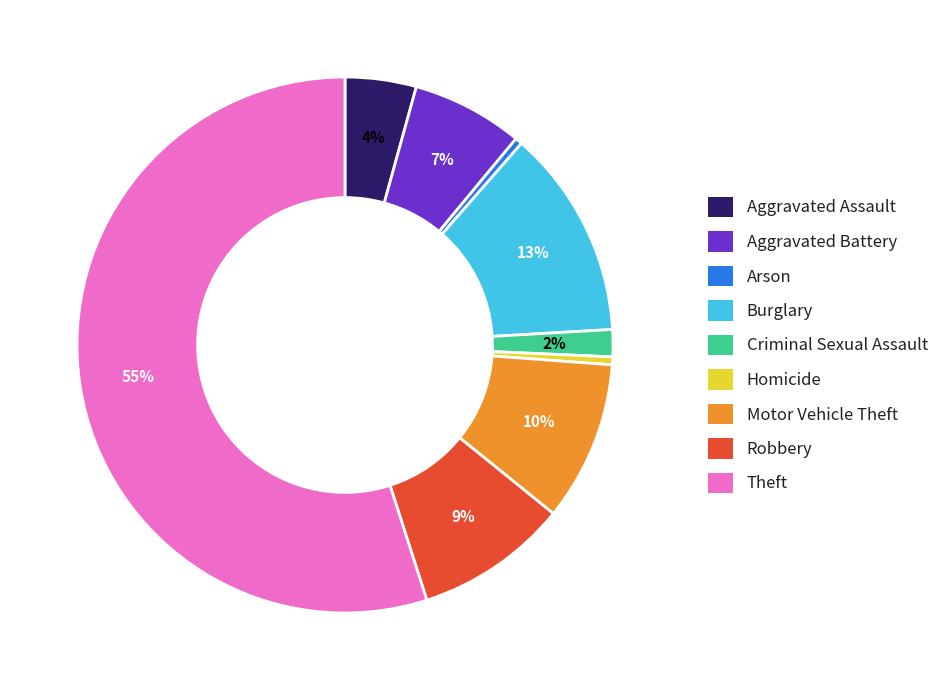

Is it true that Homicide is 14% of the pie?

False